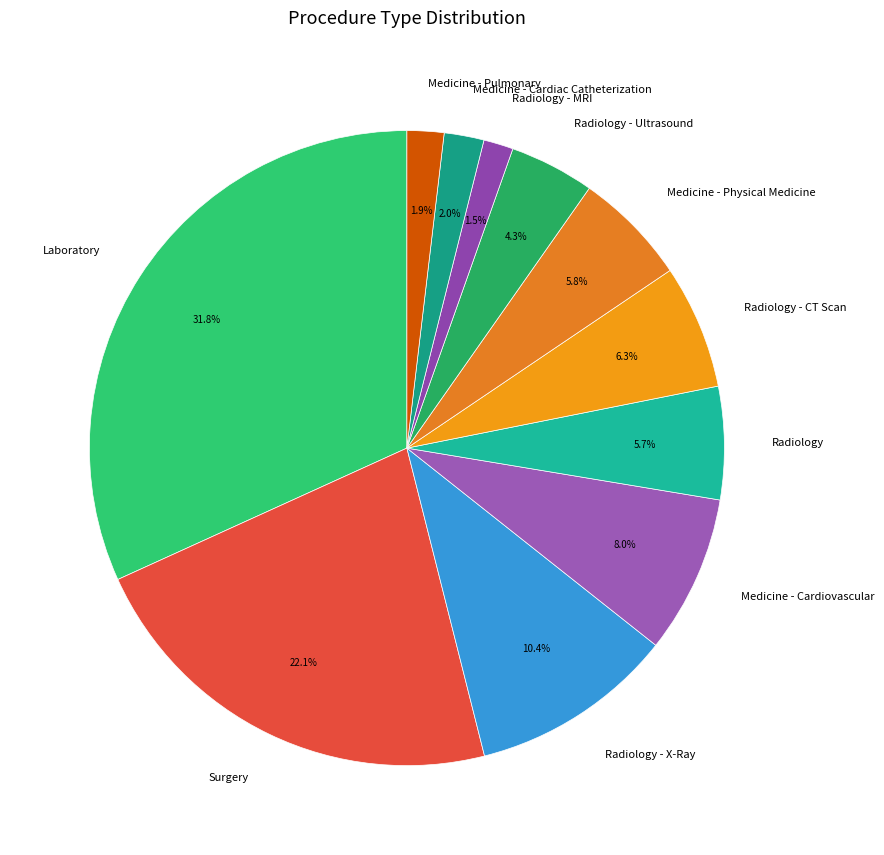

To the nearest percent, what portion does Medicine - Pulmonary represent?

2%